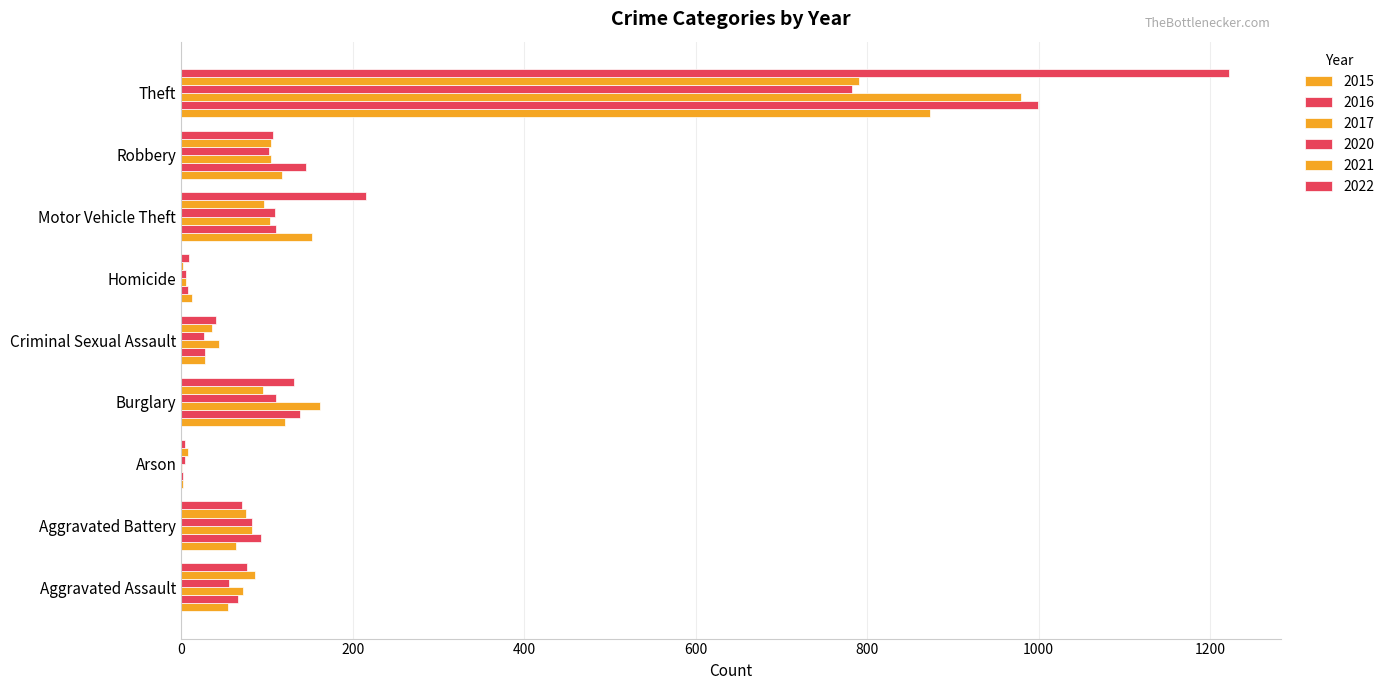

Rank the series by their maximum value, from lowest to highest.

2020, 2021, 2015, 2017, 2016, 2022